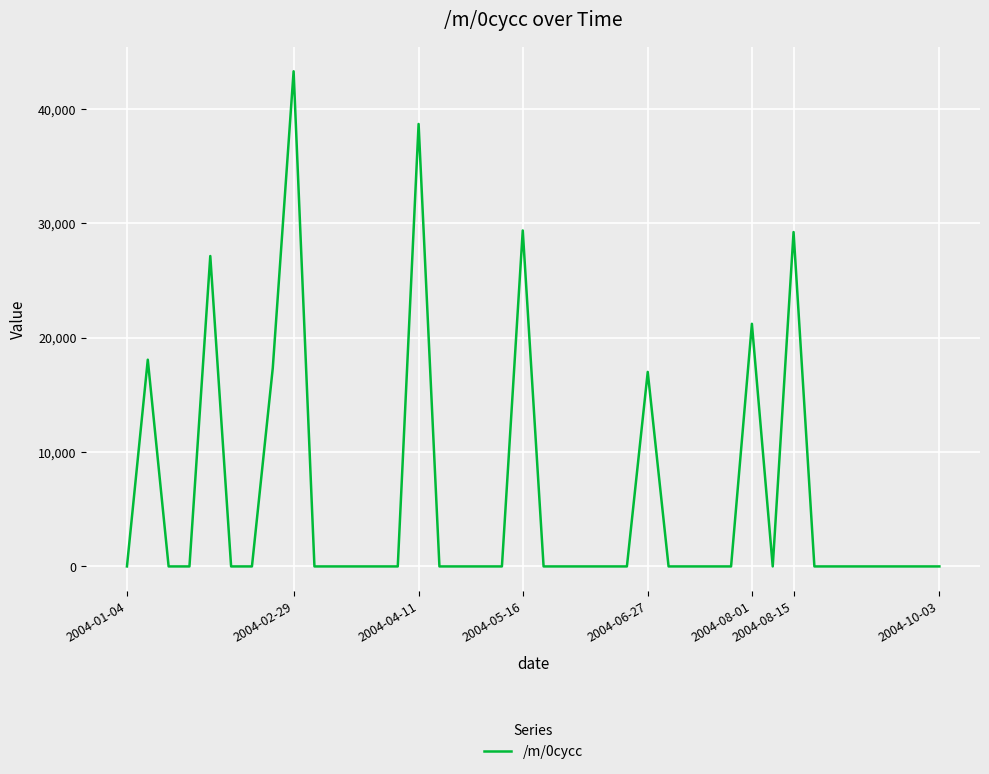

What is the greatest value displayed?

43290.3